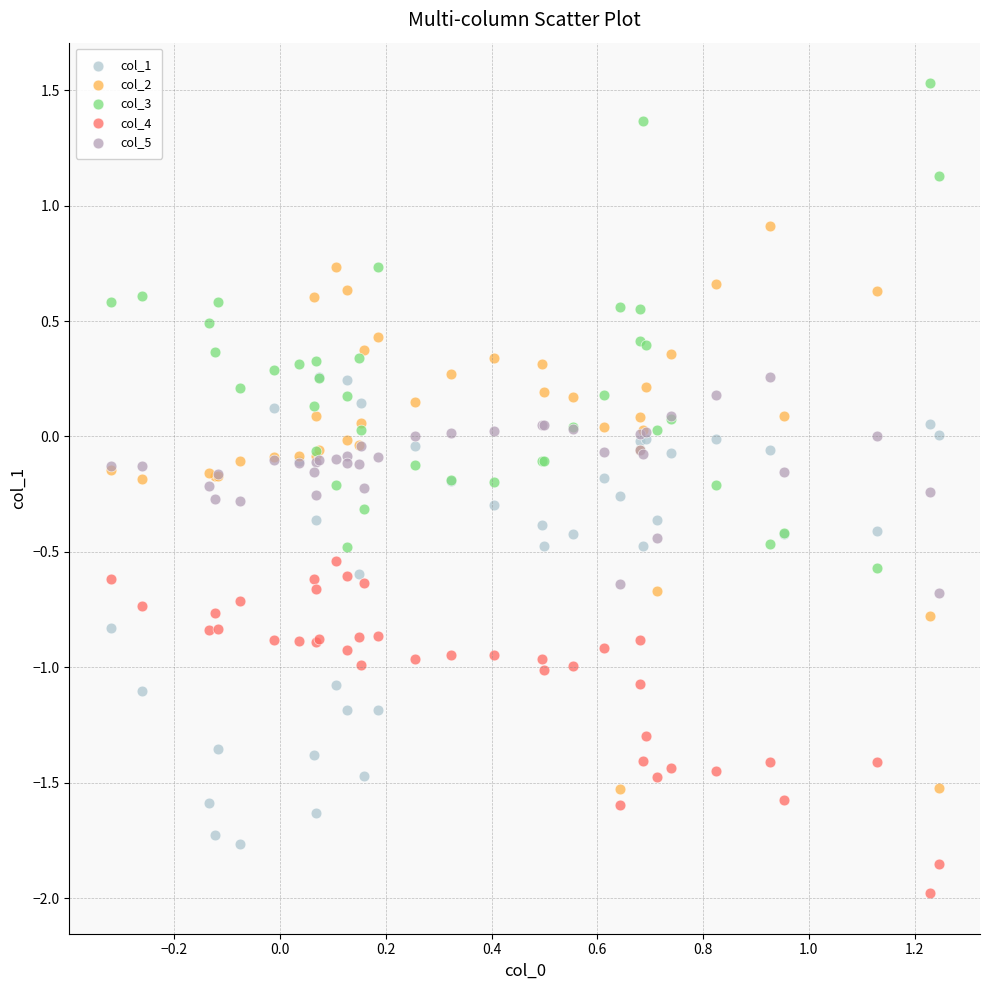

What are all the series names shown in the legend?

col_1, col_2, col_3, col_4, col_5